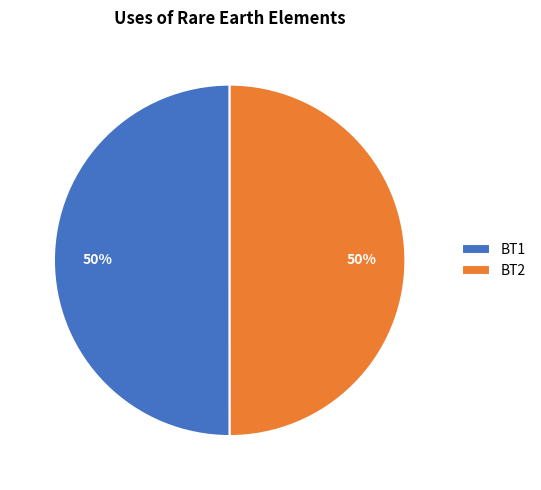

Is the sum of BT1 and BT2 greater than half?

Yes